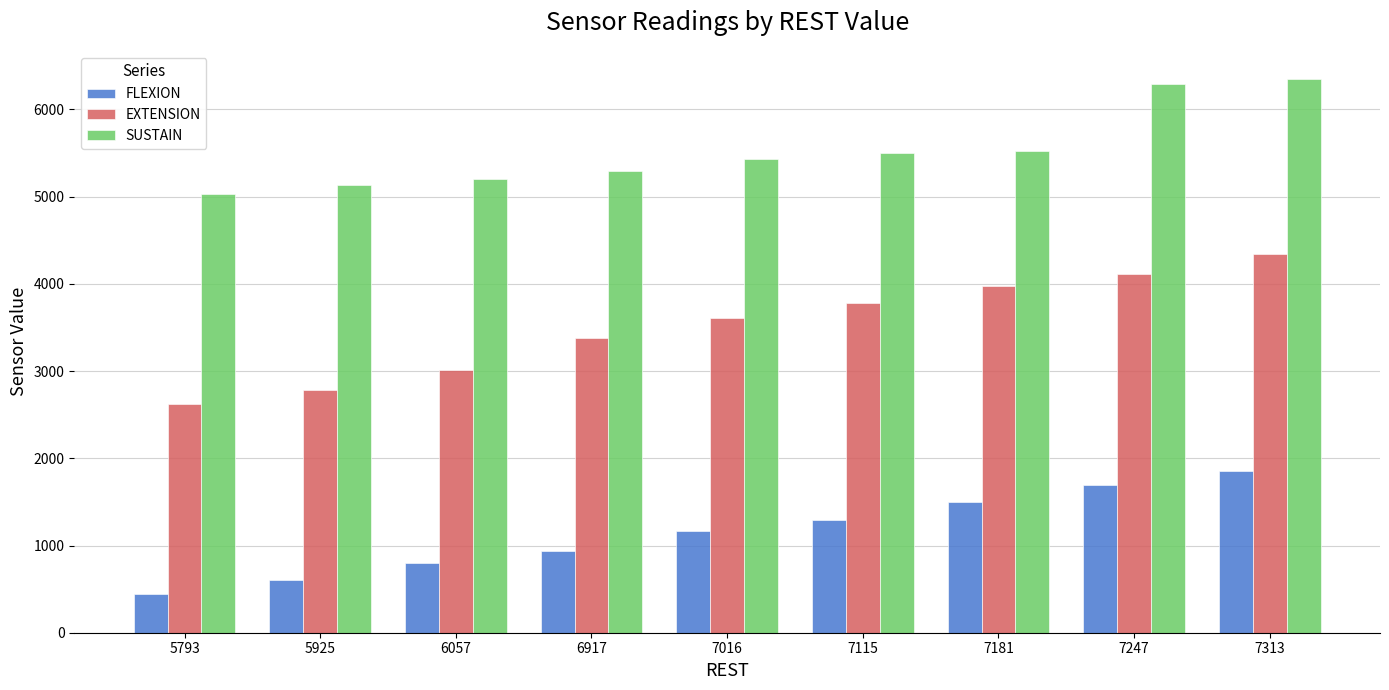

Reading left to right, extract all data points from this chart.

FLEXION: 5793=439	5925=604	6057=803	6917=935	7016=1166	7115=1298	7181=1497	7247=1695	7313=1860
EXTENSION: 5793=2620	5925=2786	6057=3017	6917=3380	7016=3612	7115=3777	7181=3975	7247=4108	7313=4339
SUSTAIN: 5793=5033	5925=5132	6057=5198	6917=5297	7016=5429	7115=5496	7181=5529	7247=6289	7313=6355